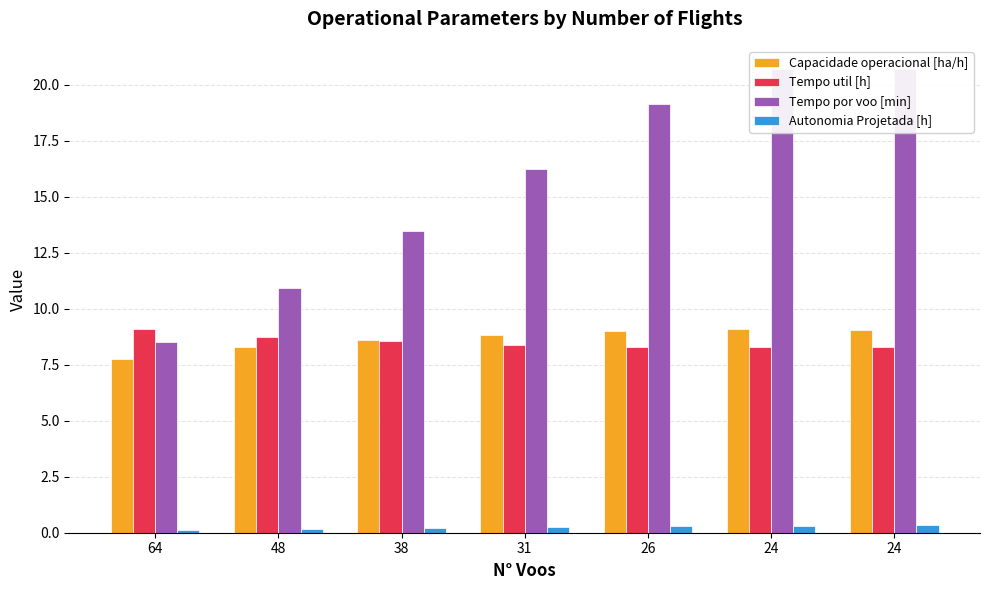

Does the chart contain stacked bars?

No